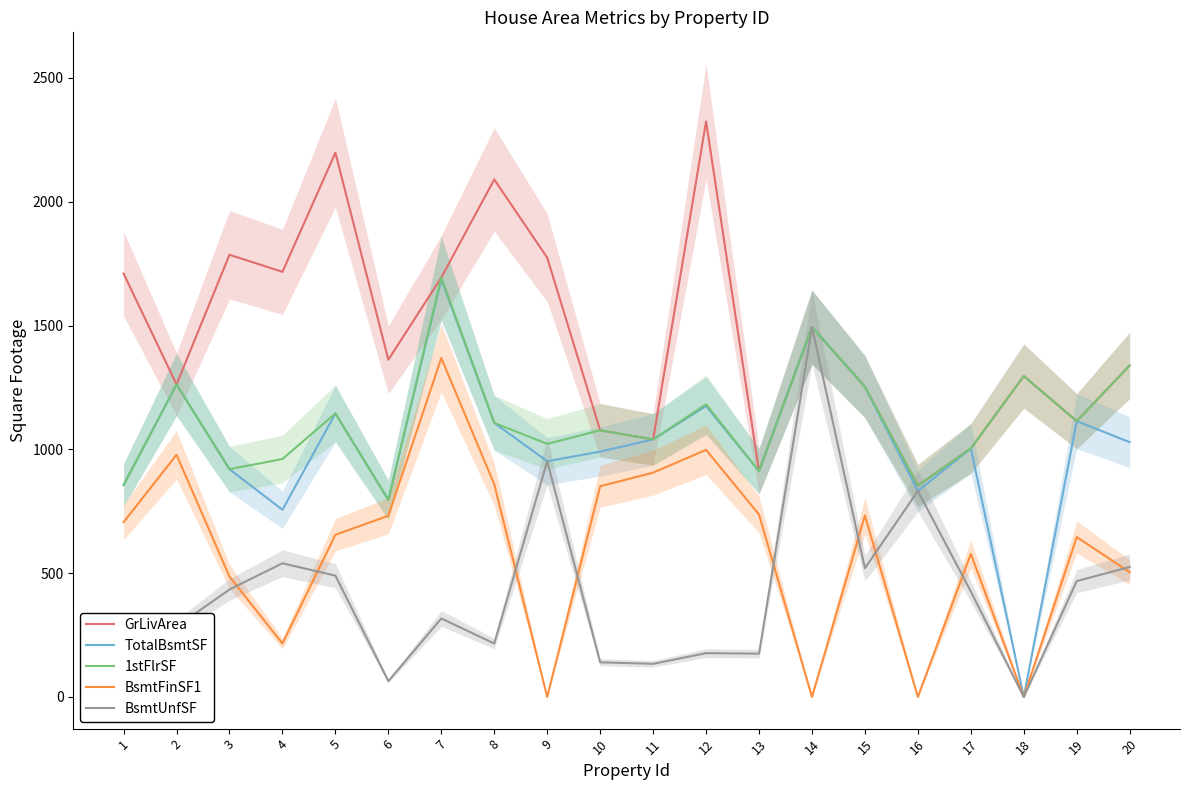

The TotalBsmtSF series shows 2346 at 7. True or false?

False